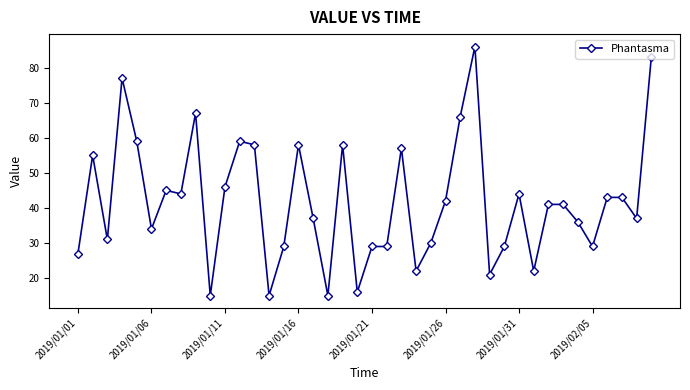

What is the minimum value shown in the chart?

15